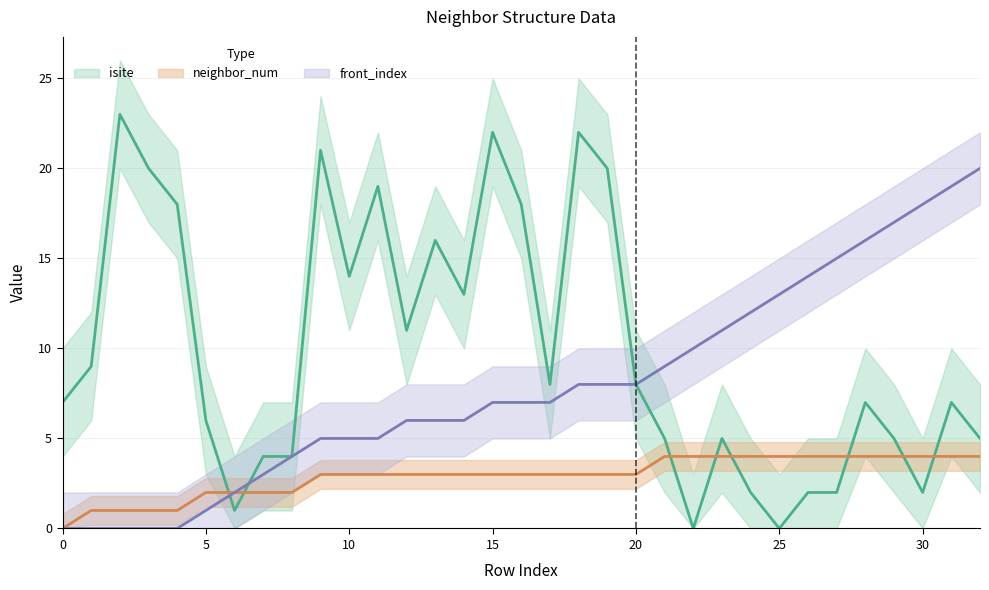

True or false: neighbor_num and front_index intersect in this chart.

False